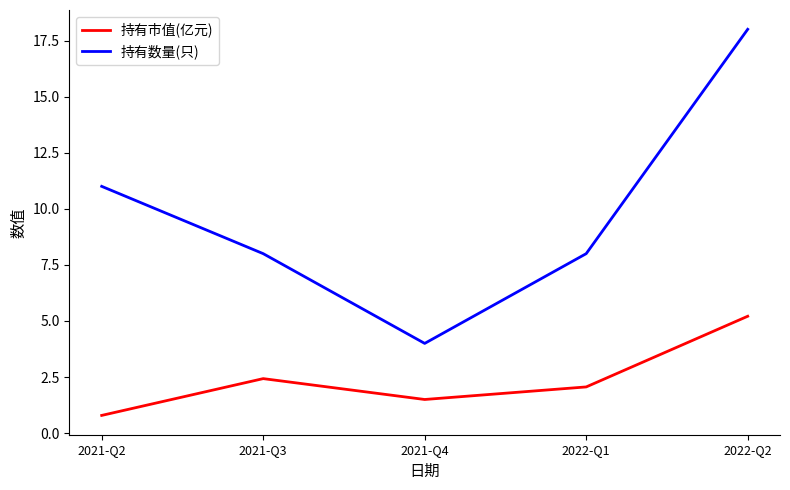

How many interior local valleys does the 持有数量(只) series have?

1